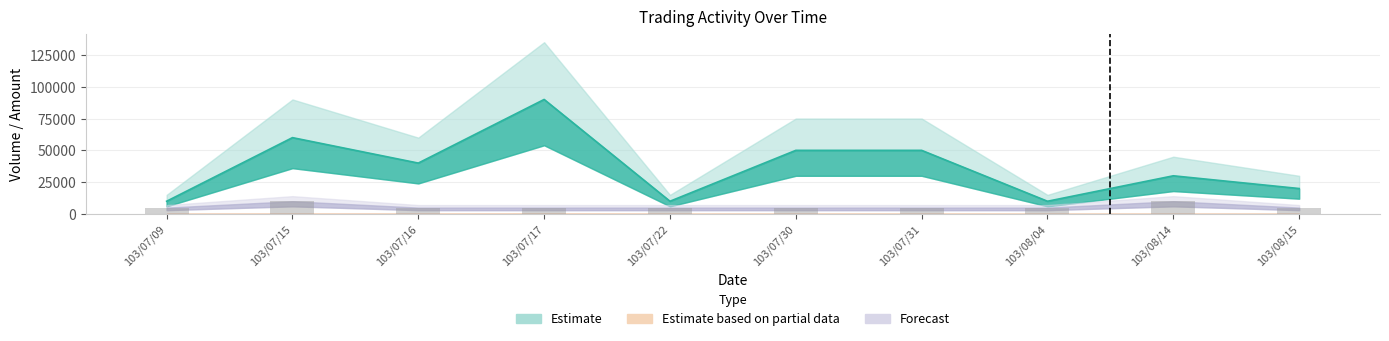

Where is Volume nearest to the value 50000?

103/07/30